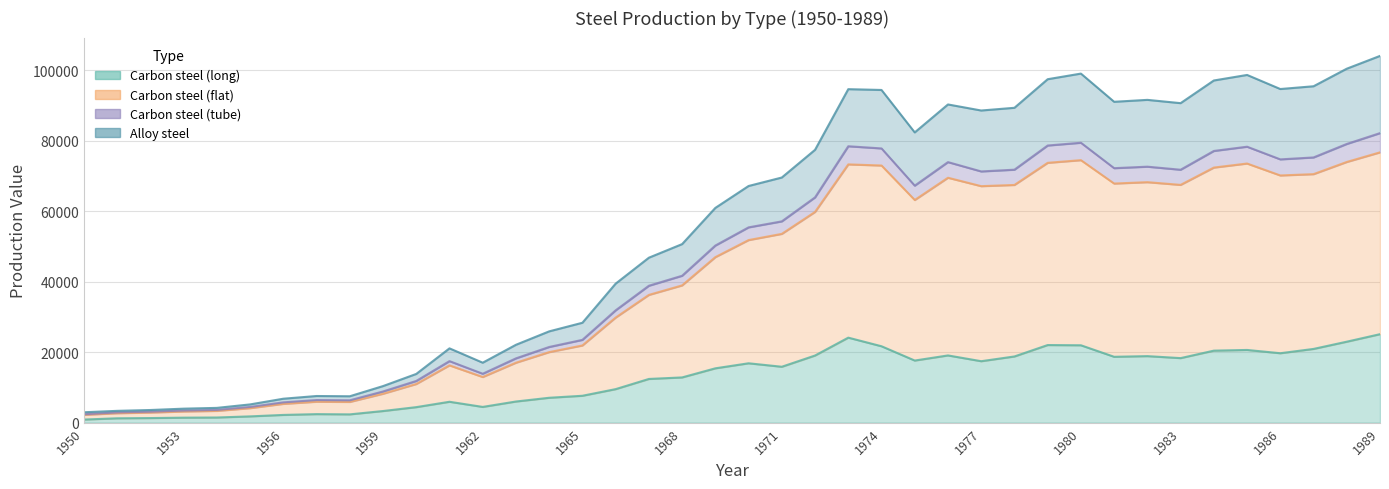

Which category has the highest value in the Carbon steel (long) series?

1989